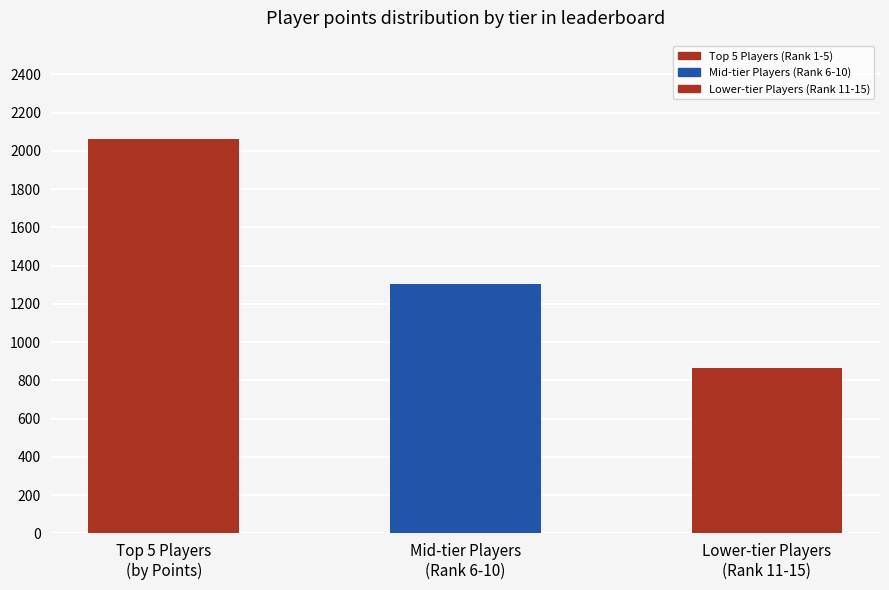

What is the label of the 3rd bar from the left?

Lower-tier Players
(Rank 11-15)